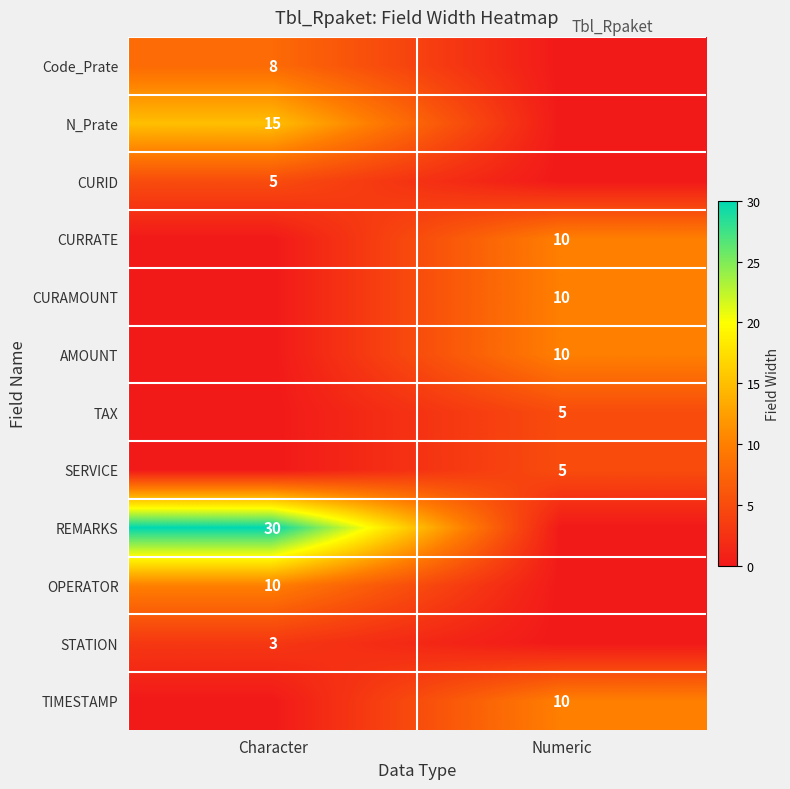

At which category is the sum across all series the highest?

Character